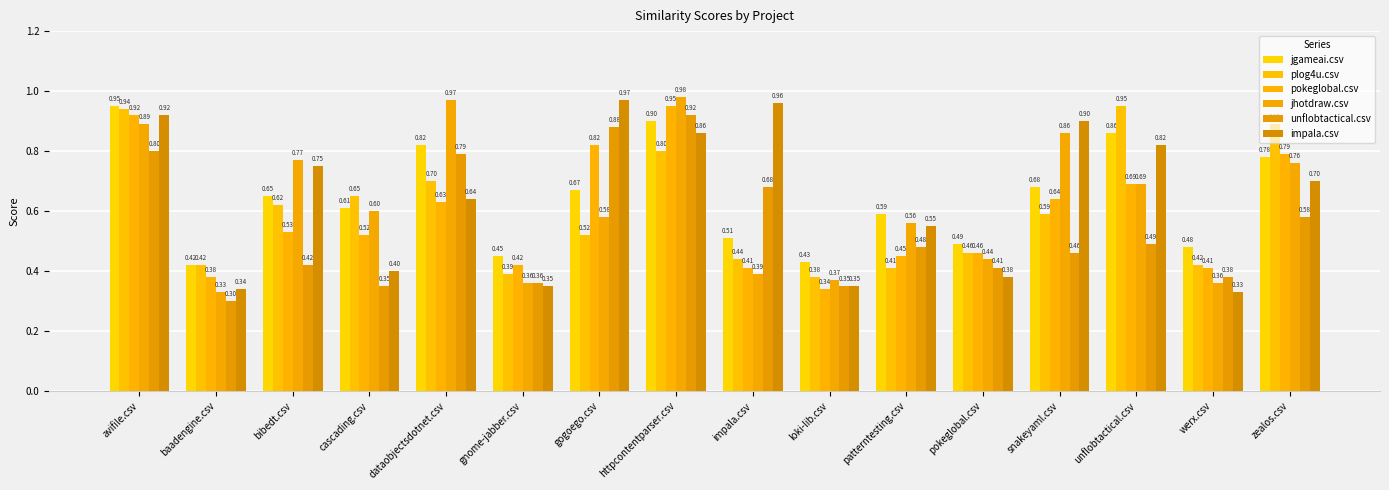

Rank the categories by jgameai.csv value from highest to lowest.

avifile.csv, httpcontentparser.csv, unflobtactical.csv, dataobjectsdotnet.csv, zealos.csv, snakeyaml.csv, gogoego.csv, bibedt.csv, cascading.csv, patterntesting.csv, impala.csv, pokeglobal.csv, werx.csv, gnome-jabber.csv, loki-lib.csv, baadengine.csv